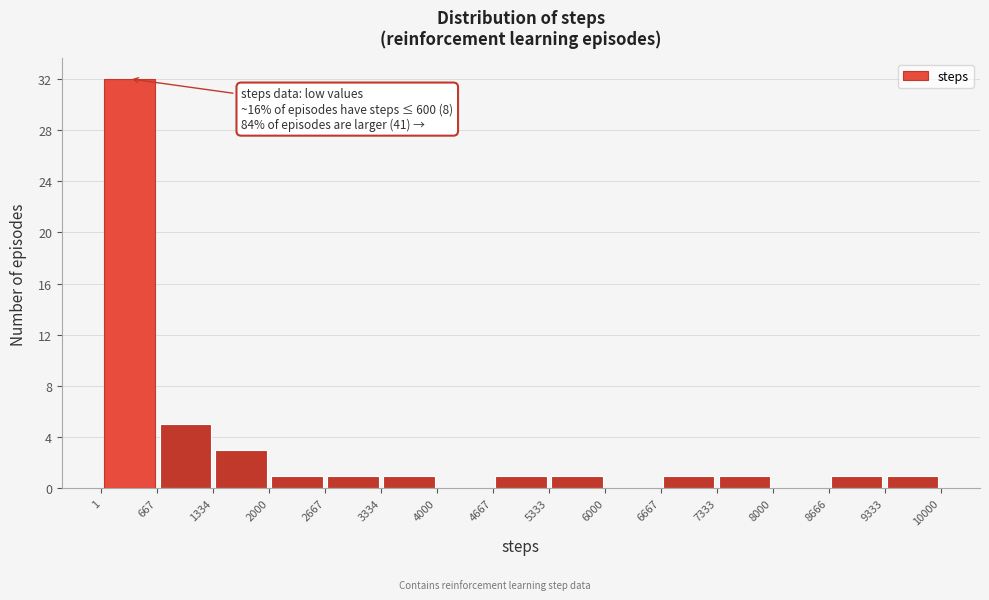

Over which range of the x-axis is the bar tallest?

1 to 667